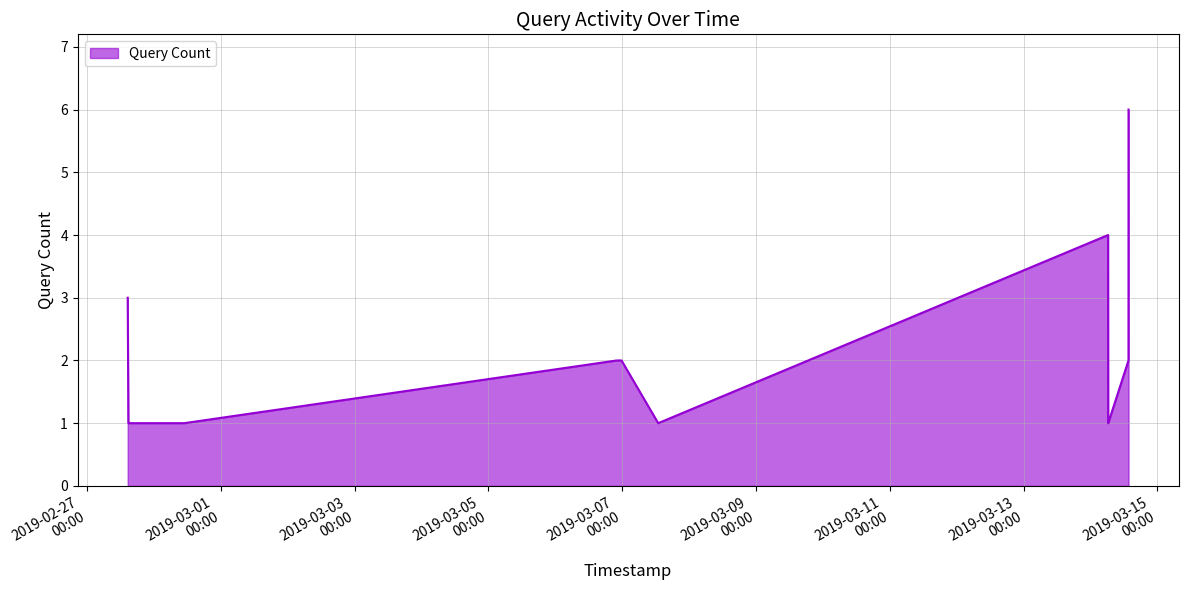

What is the maximum value shown in the chart?

6